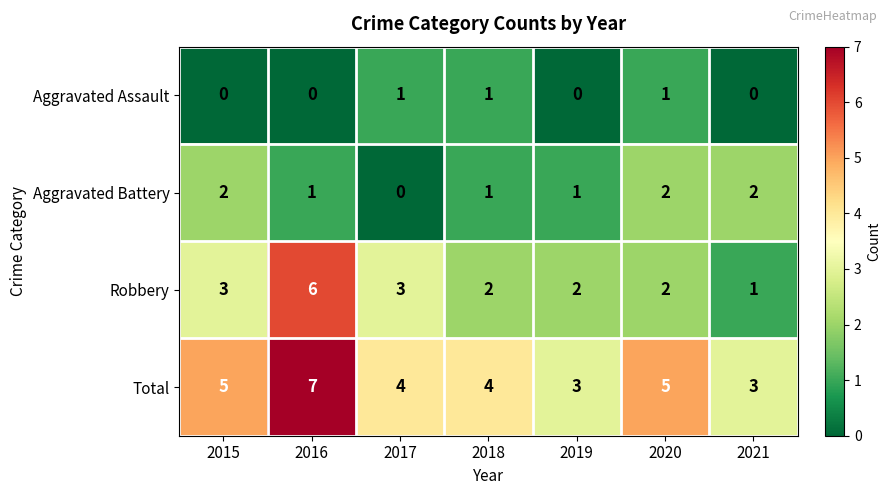

What is the difference between the highest and lowest values at 2020?

4